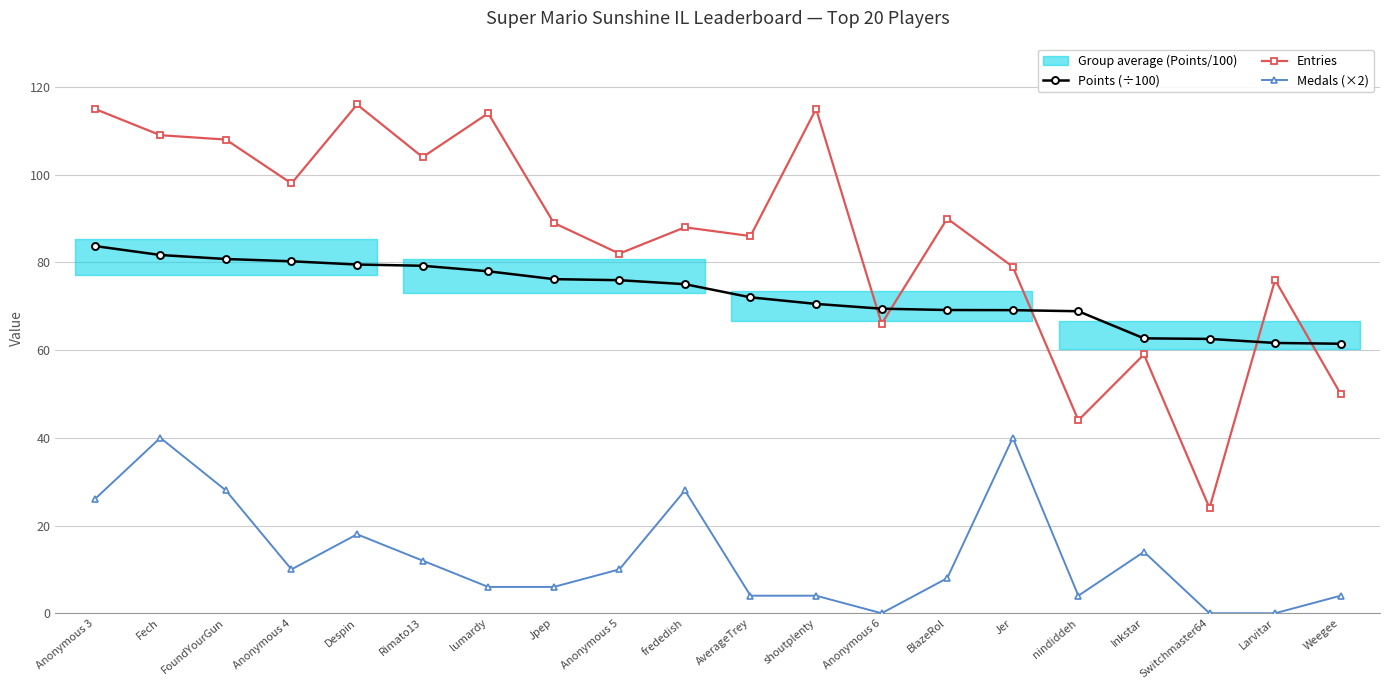

What is the difference between the Points (÷100) values at AverageTrey and Anonymous 3?

11.7